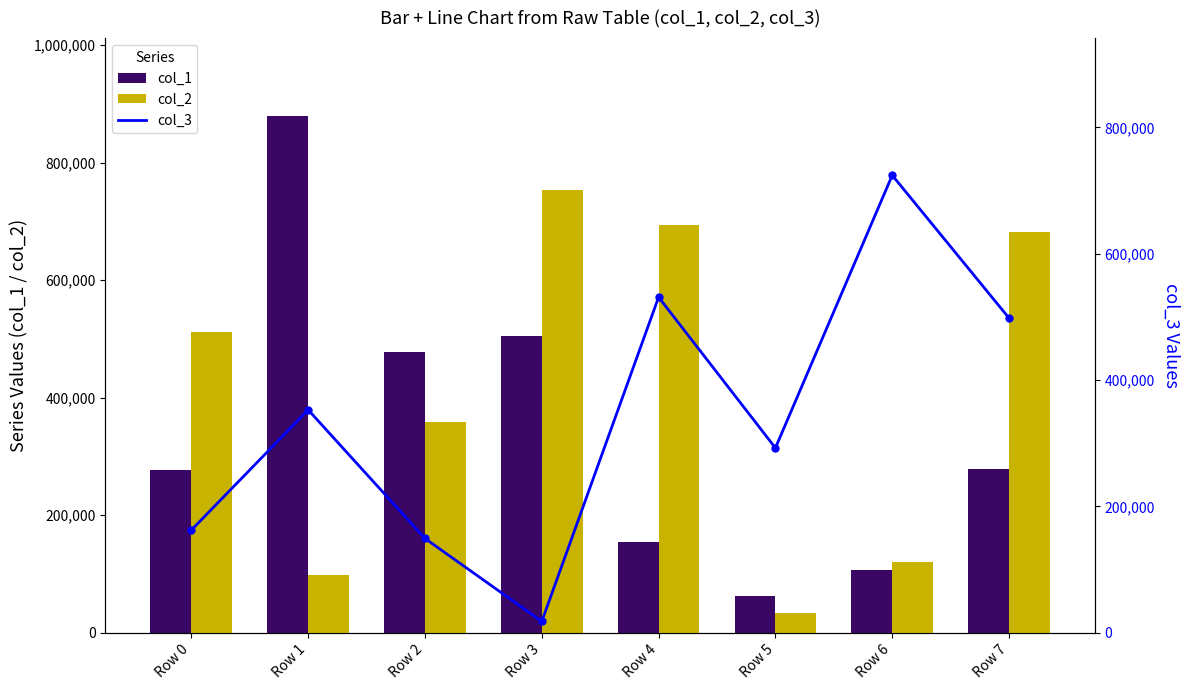

List the labels in order of col_2 value, largest first.

Row 3, Row 4, Row 7, Row 0, Row 2, Row 6, Row 1, Row 5